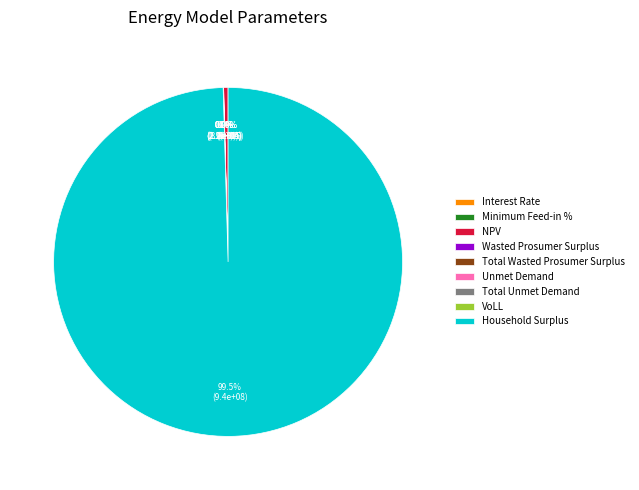

Which slice is the largest?

Household Surplus